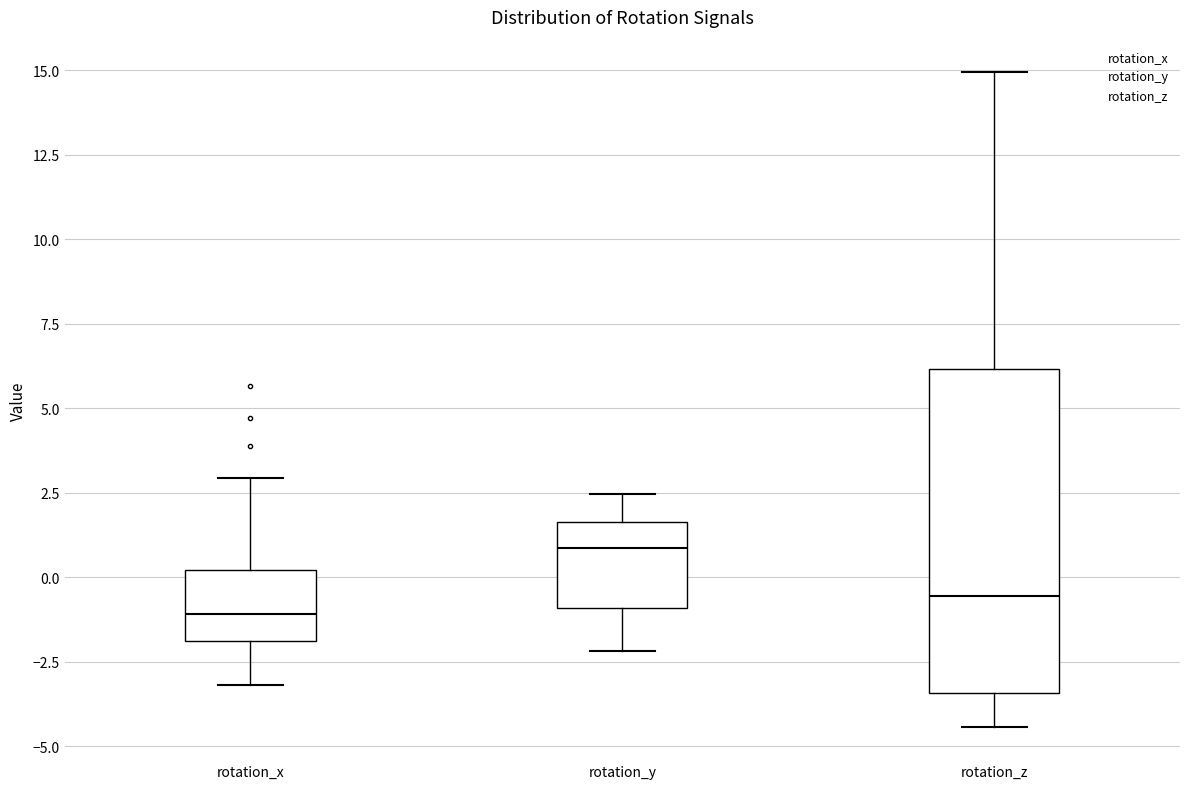

Which box's median line is the lowest?

rotation_x